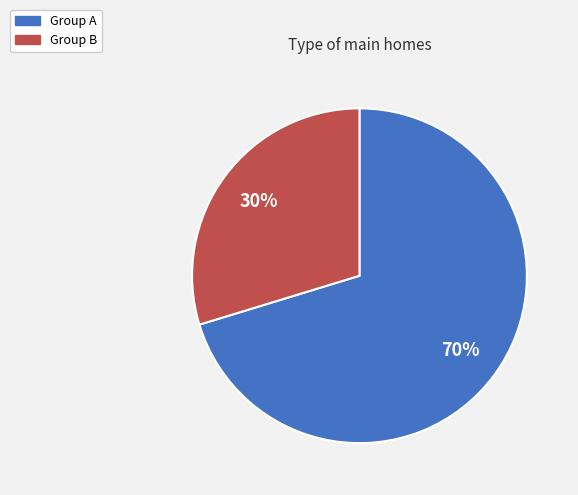

To the nearest percent, what is the combined percentage of Group B and Group A?

100%